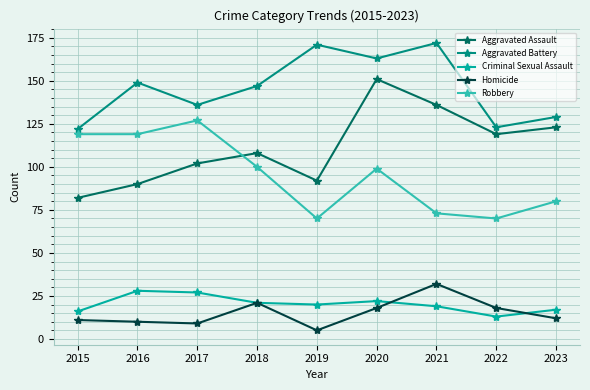

What is the average value of the Criminal Sexual Assault series?

20